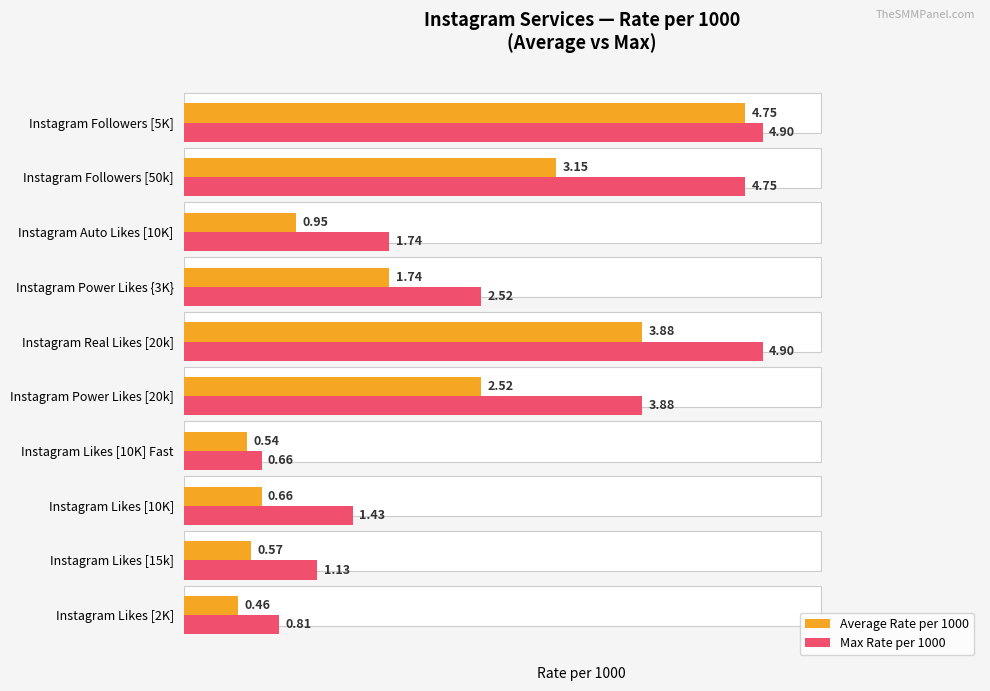

How many bars are there in each group?

2